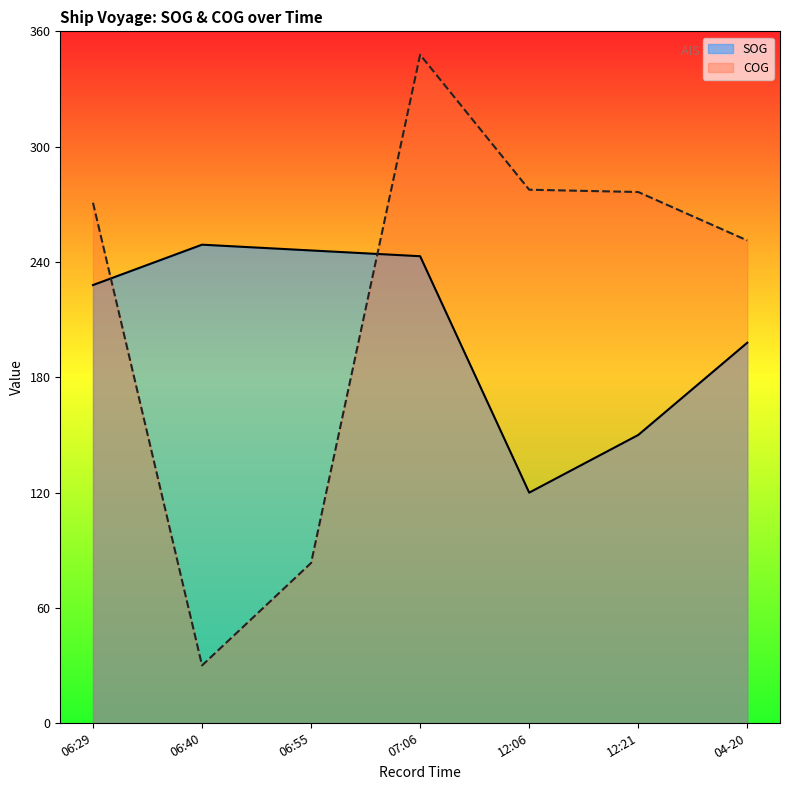

True or false: SOG and COG cross at least once.

True